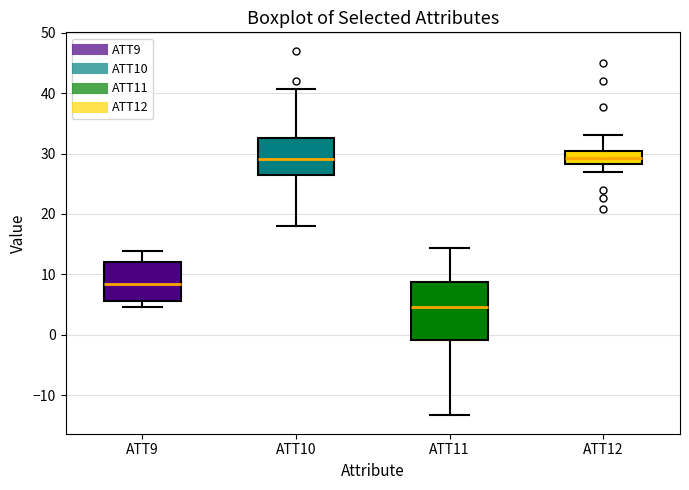

Reading left to right, read every box against the y-axis: the position of its median line, the range the box covers, and the ends of its whiskers. The values are not printed on the chart, so give them approximately, as read against the axis.

ATT9: median 8, box 6 to 12, whiskers 5 to 14
ATT10: median 29, box 26 to 33, whiskers 18 to 41
ATT11: median 5, box -1 to 9, whiskers -13 to 14
ATT12: median 29, box 28 to 30, whiskers 27 to 33